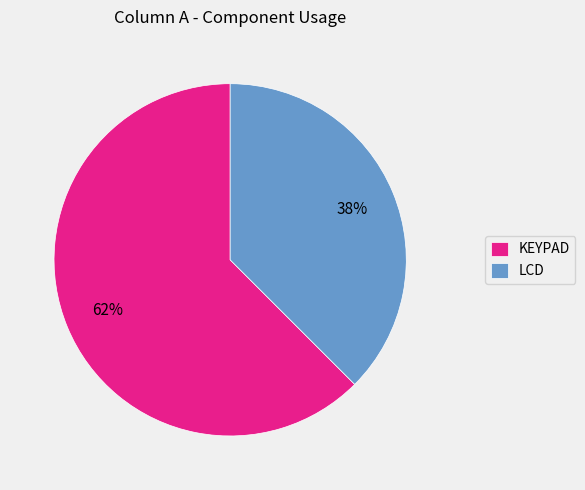

Rank the categories by value from highest to lowest.

KEYPAD, LCD